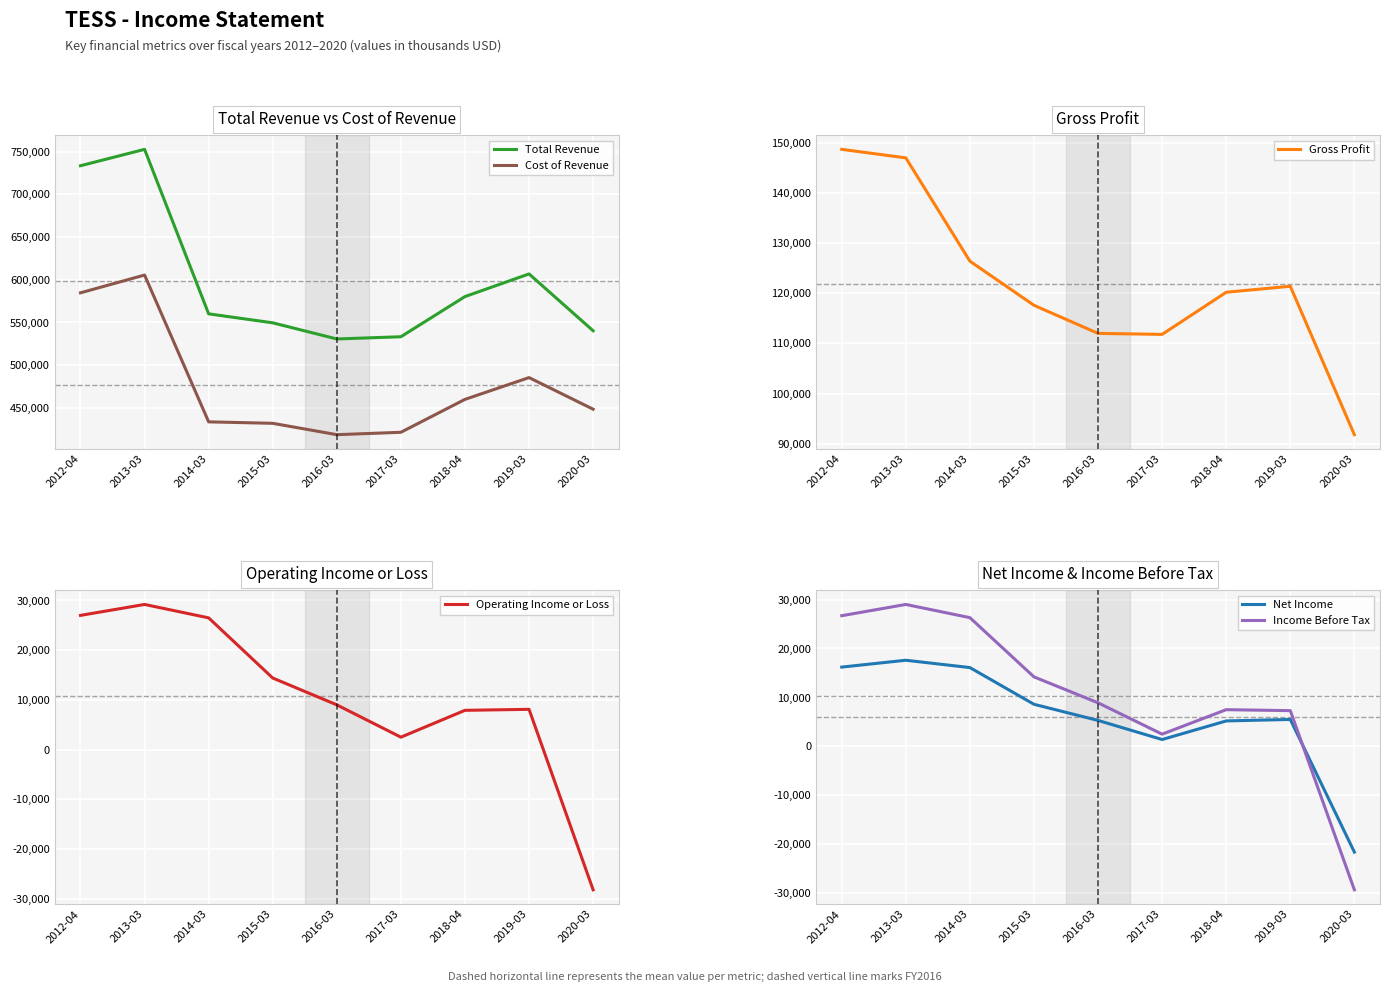

At which category does the chart reach its minimum across all series?

2020-03